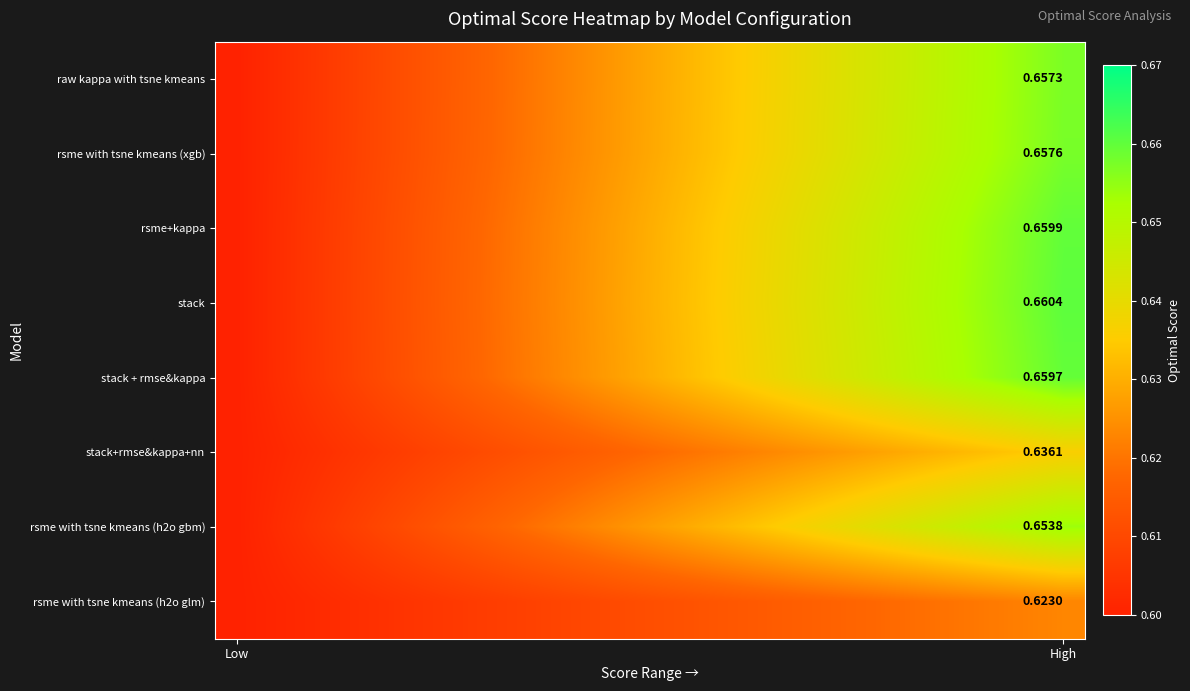

What is the sum of all stack values?

12.6